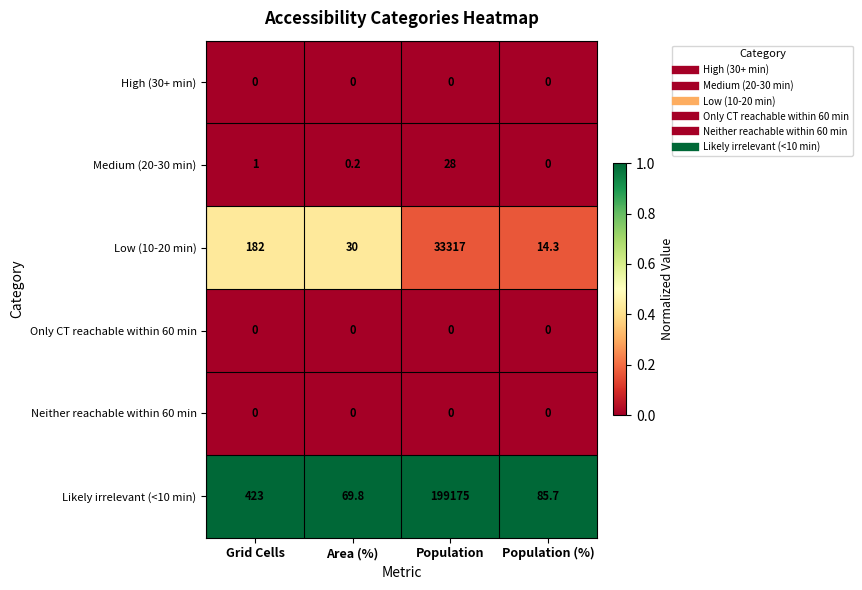

Rank the categories by Low (10-20 min) value from highest to lowest.

Population, Grid Cells, Area (%), Population (%)